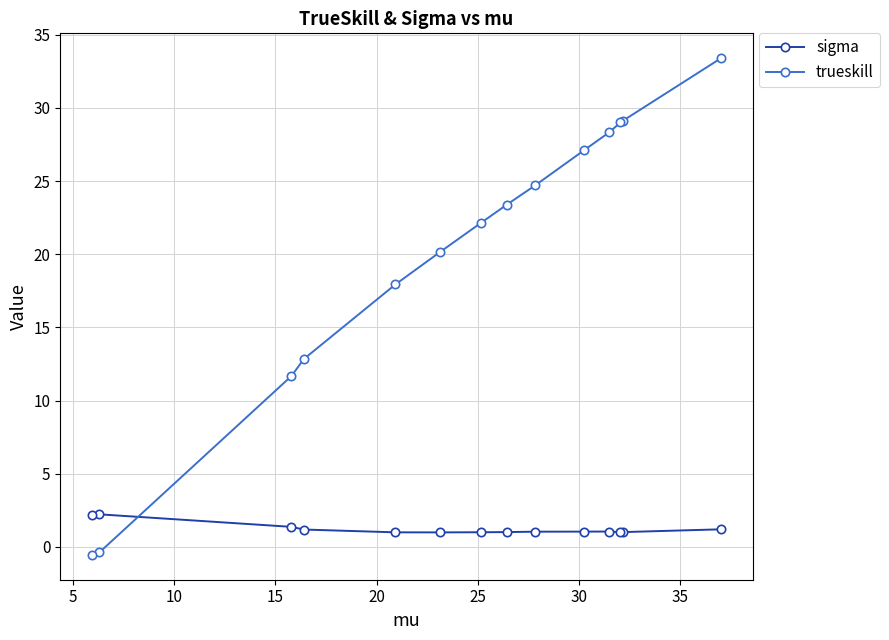

What is the difference between the maximum and minimum values in the trueskill series?

33.9